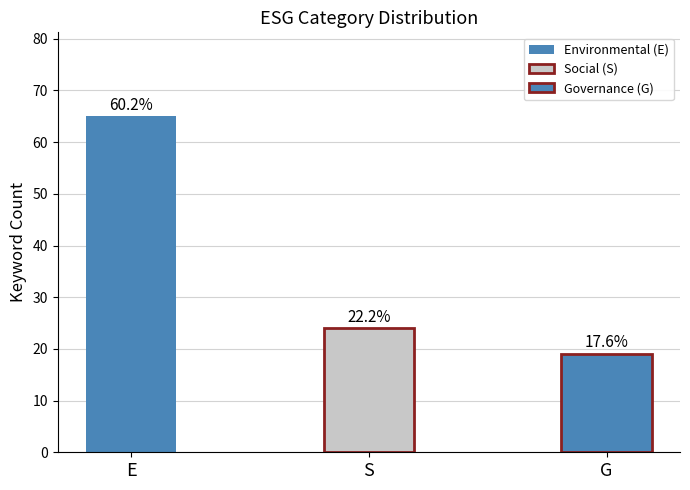

Does the chart contain any negative values?

No